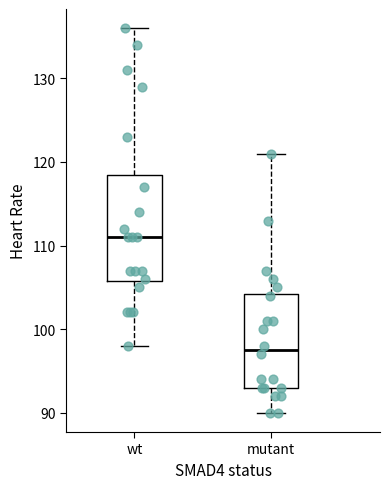

Reading left to right, read every box against the y-axis: the position of its median line, the range the box covers, and the ends of its whiskers. The values are not printed on the chart, so give them approximately, as read against the axis.

wt: median 111, box 106 to 119, whiskers 98 to 136
mutant: median 98, box 93 to 104, whiskers 90 to 121